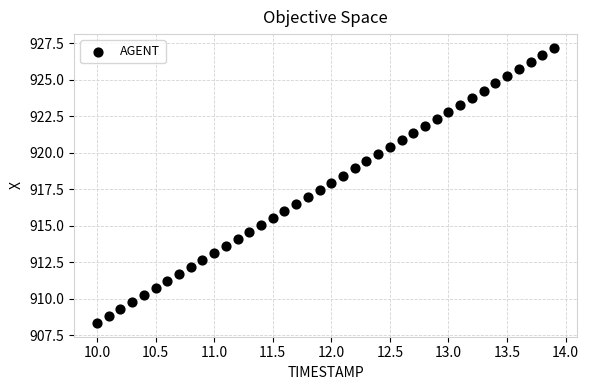

What is the range of Y values (max minus min)?

18.8